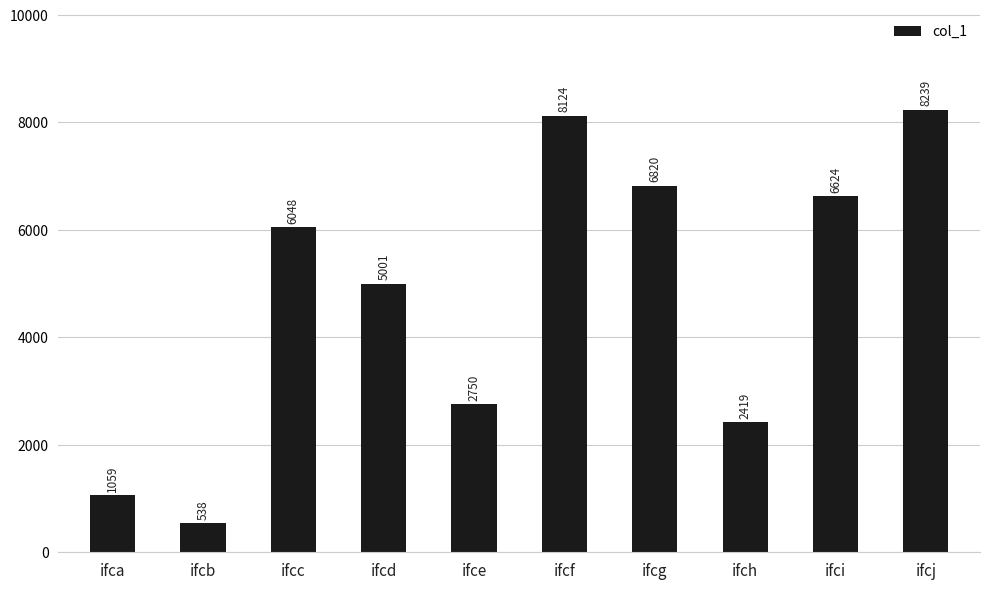

True or false: the data shows 3461 at ifcj.

False